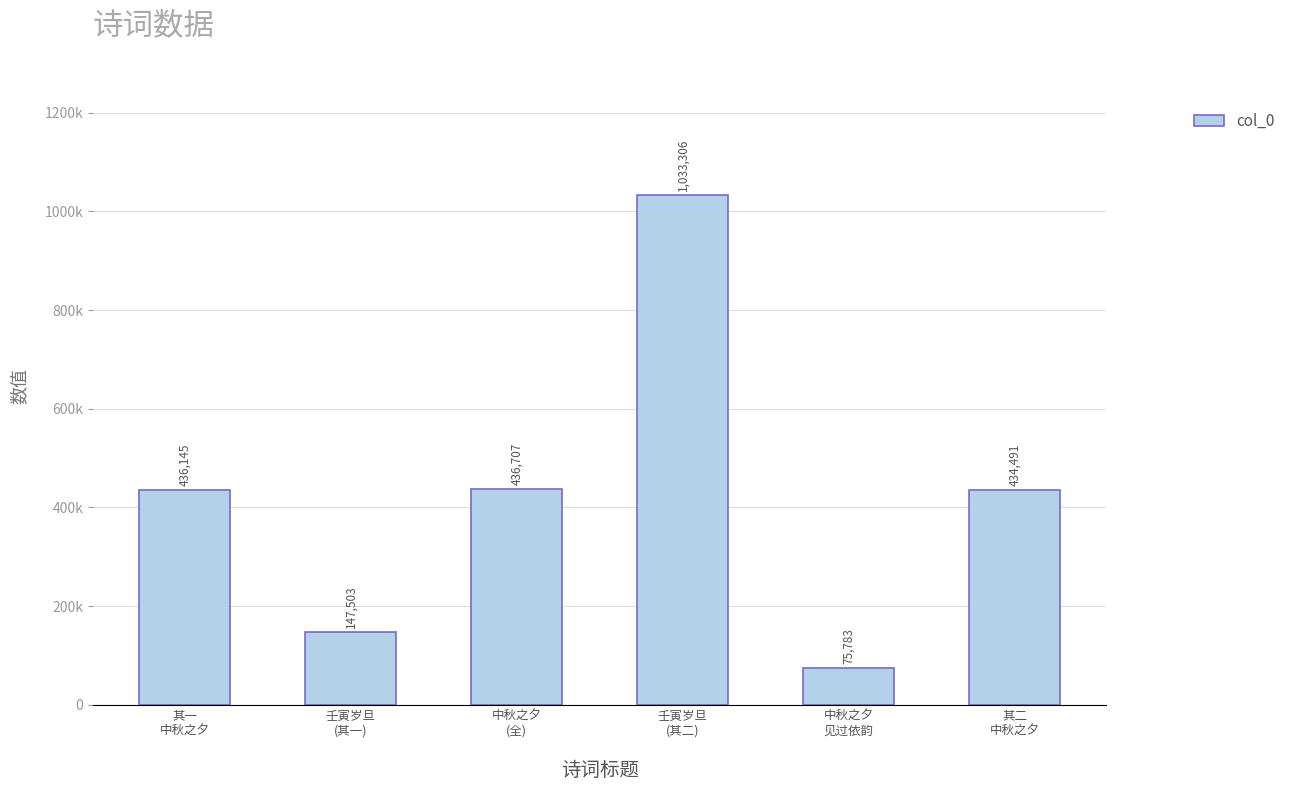

What is the smallest value displayed?

75783